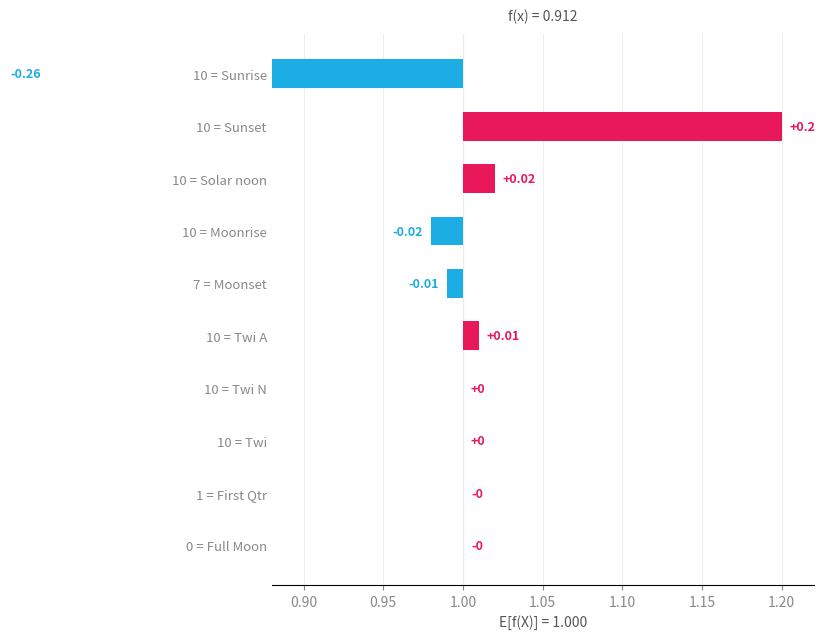

What position from the left is Moonrise?

4